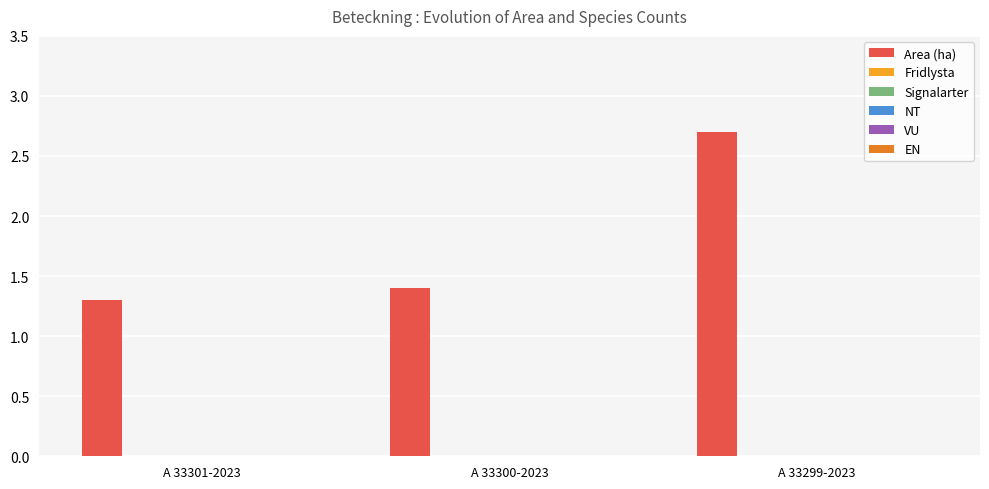

What is the minimum value shown in the chart?

1.3